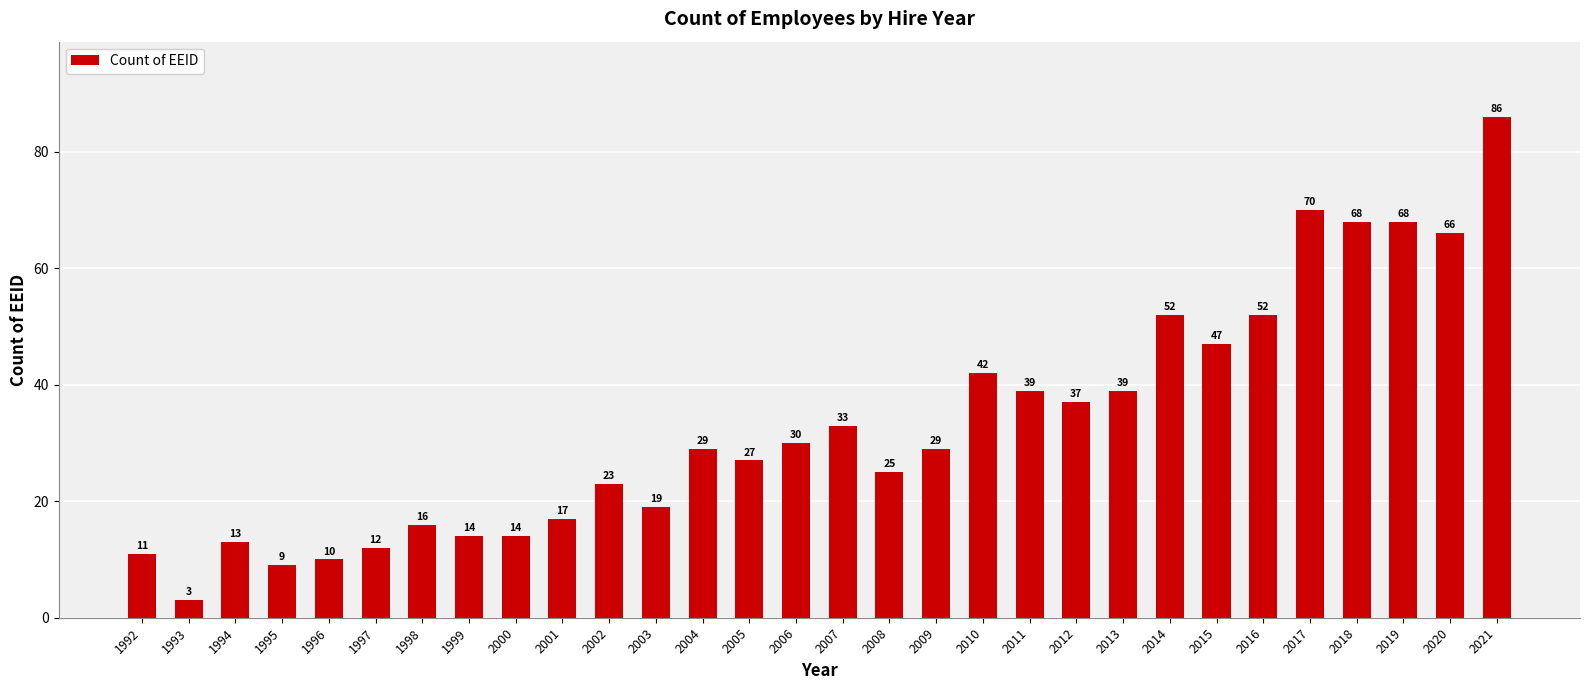

What is the value of the 16th bar from the left?

33